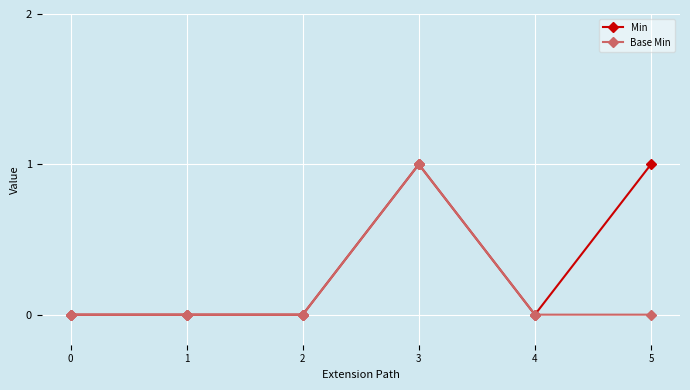

What are all the series names shown in the legend?

Min, Base Min